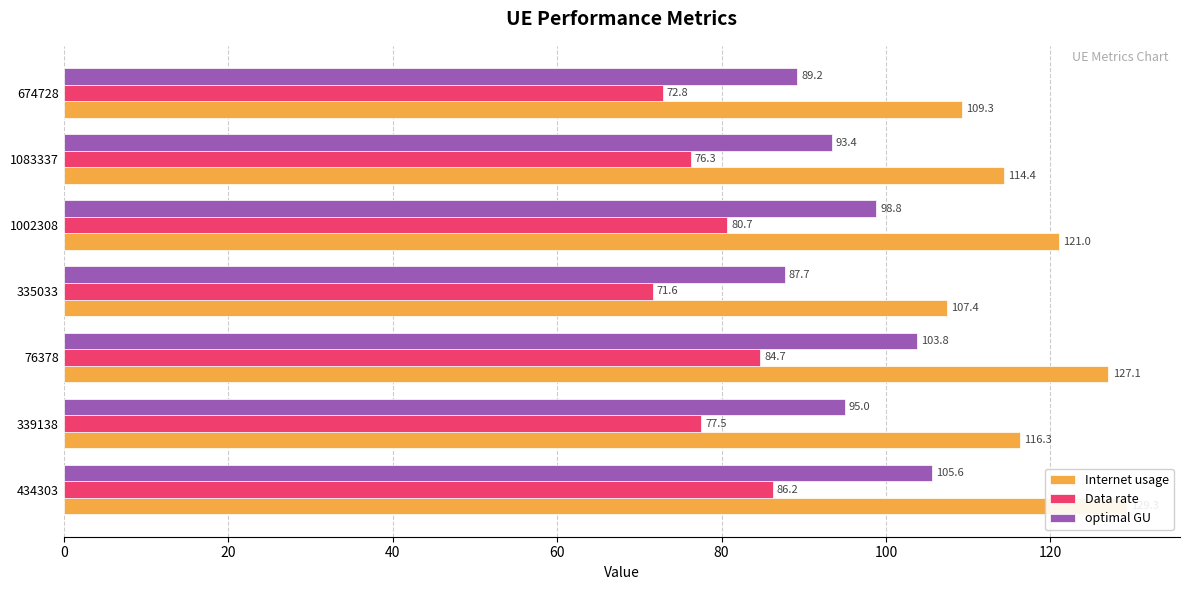

How many distinct data groups are displayed?

3